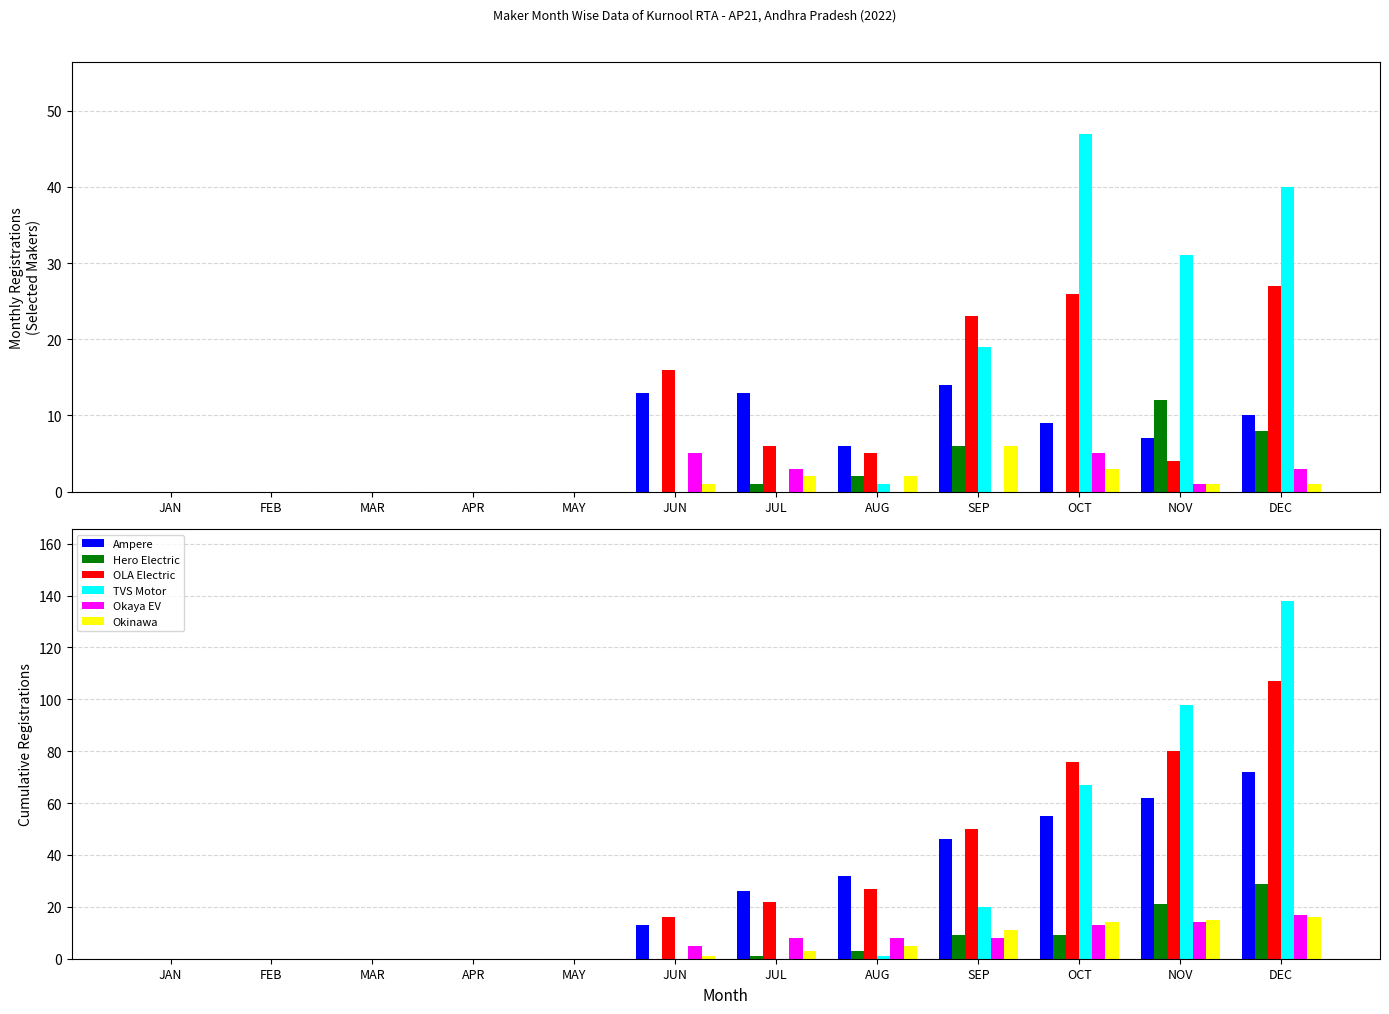

Is it true that OLA ELECTRIC TECHNOLOGIES PVT LTD equals 106 at NOV?

False